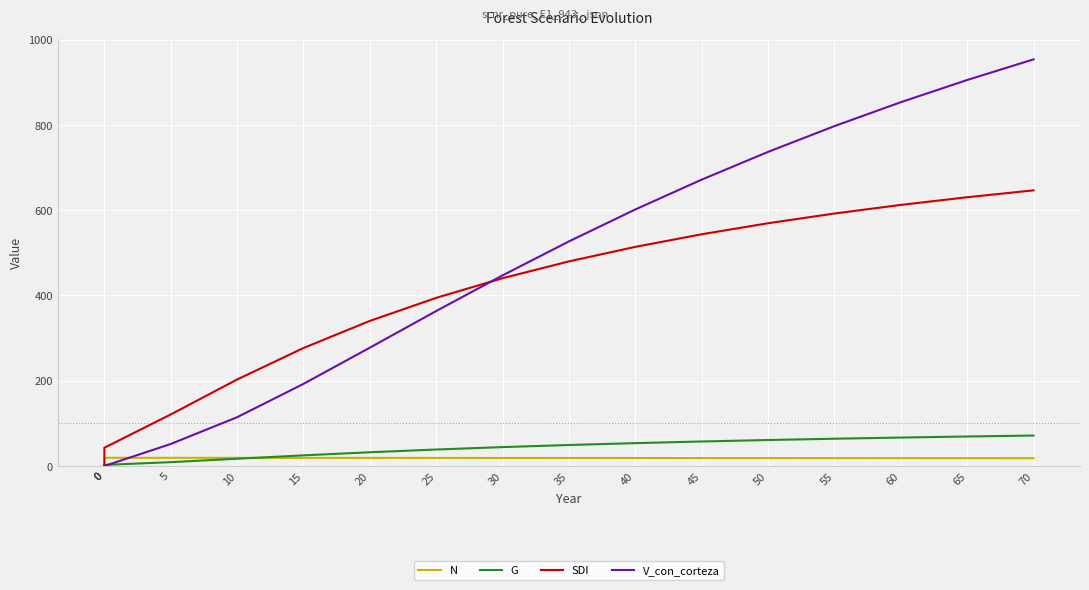

Where is G nearest to the value 36?

25